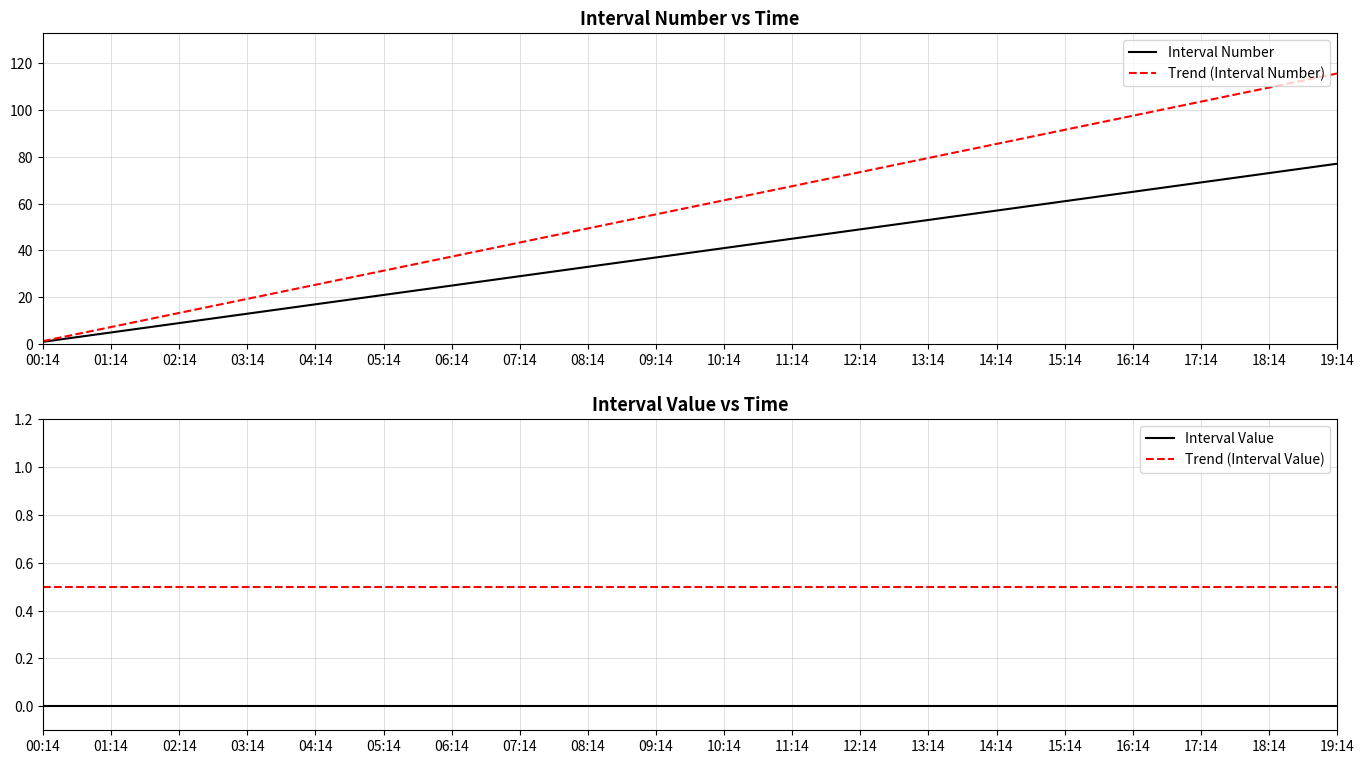

The Trend (Interval Number) series shows 67.4 at 11:14. True or false?

True